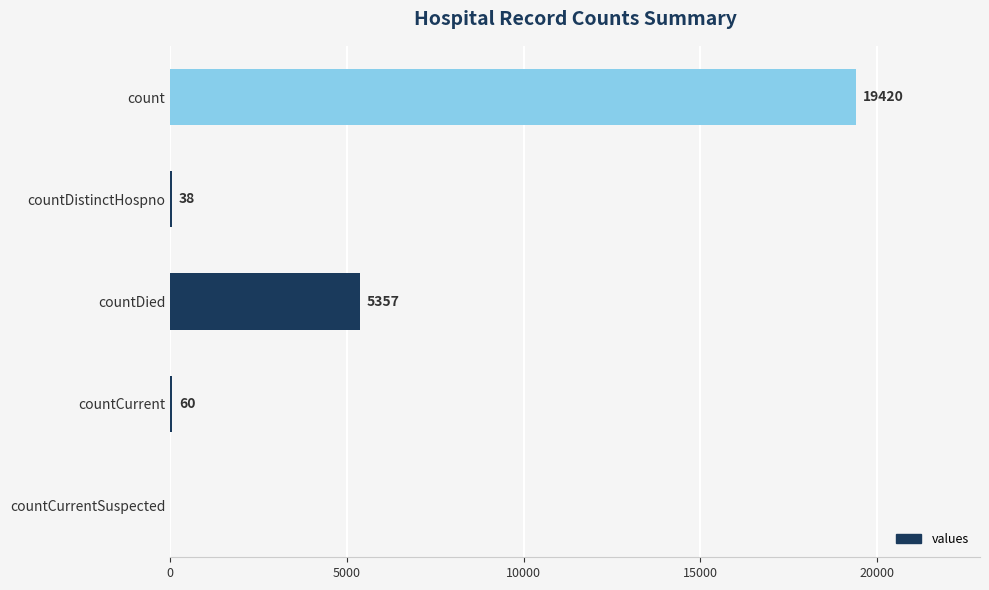

Which label corresponds to the largest value in the chart?

count